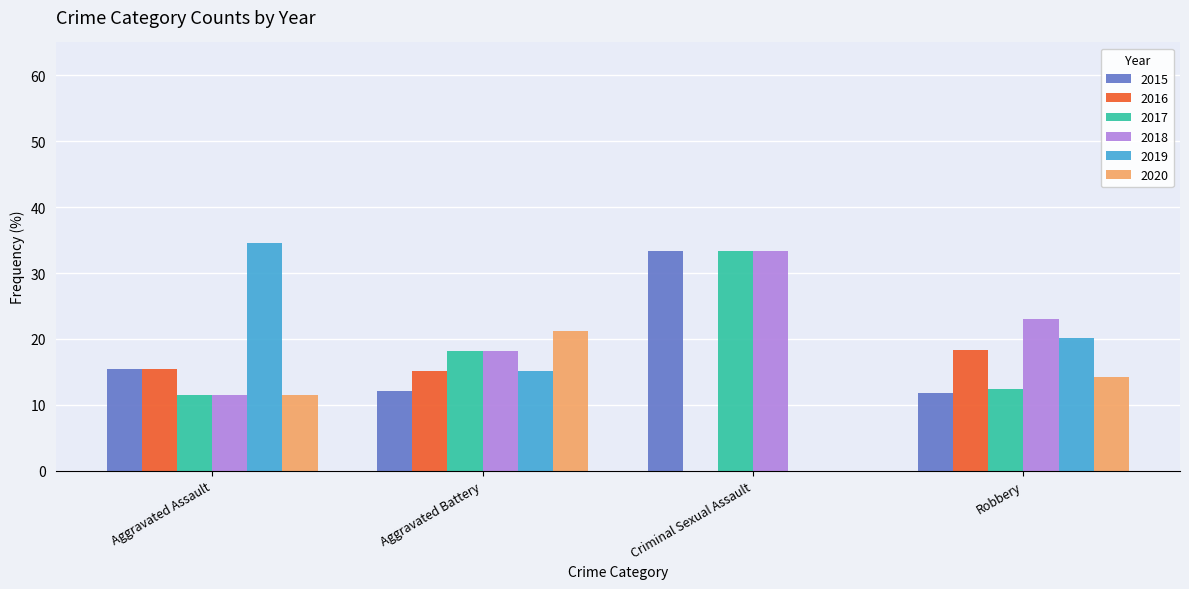

Between Aggravated Assault and Criminal Sexual Assault, which series saw the biggest shift?

2019